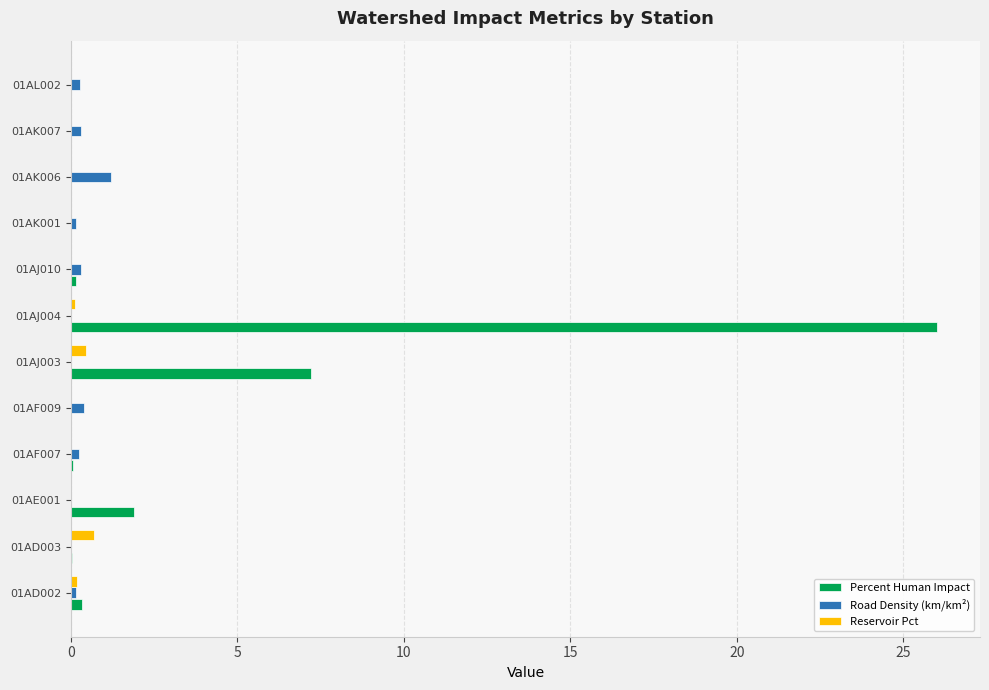

What is the greatest value displayed?

26.0